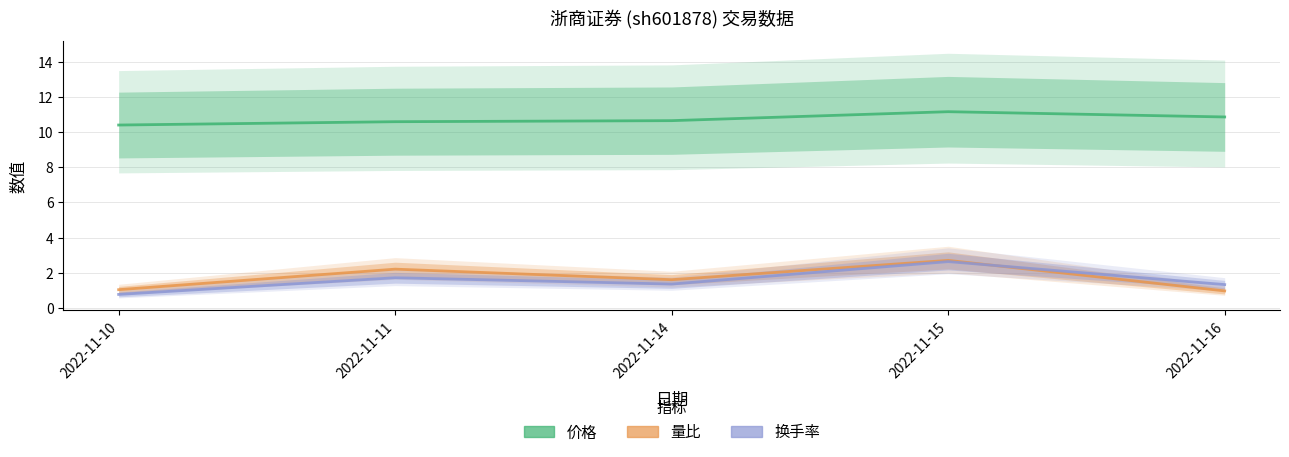

The value of 换手率 at 2022-11-15 is 2.6. True or false?

True